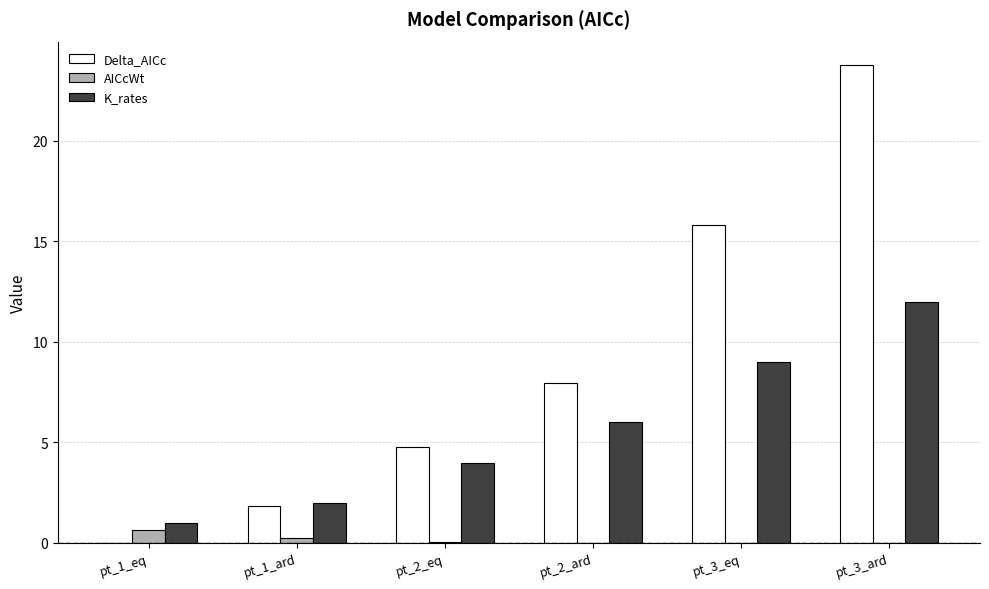

Are the bars grouped side by side (vs. stacked)?

Yes